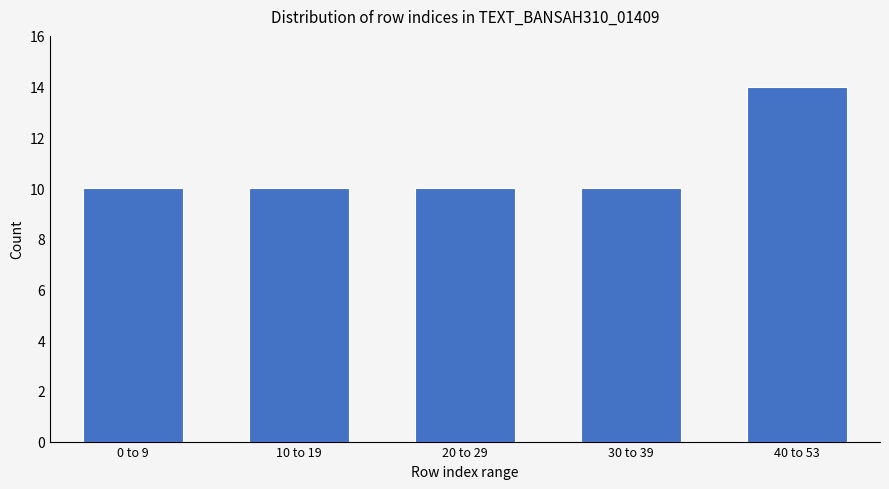

Reading right to left, what are all the values shown in this chart?

14	10	10	10	10